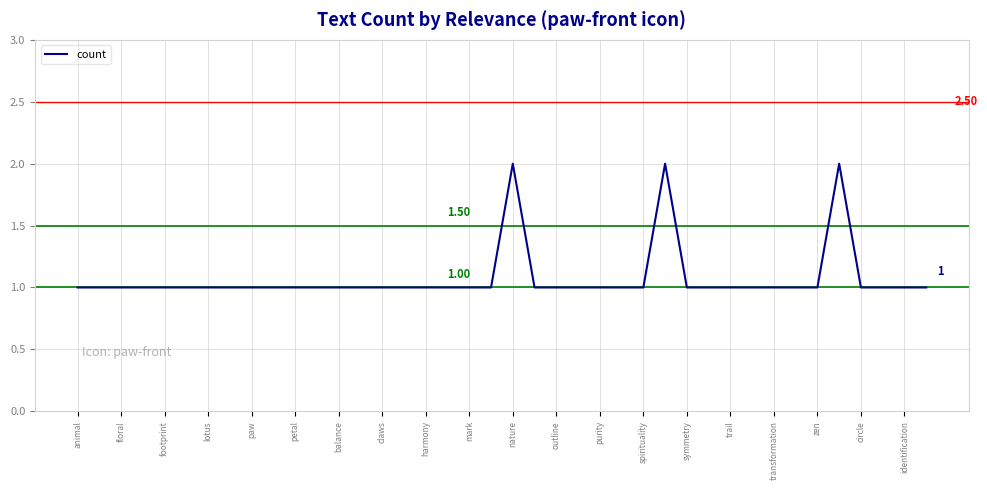

Does the chart display data point markers on the line(s)?

No